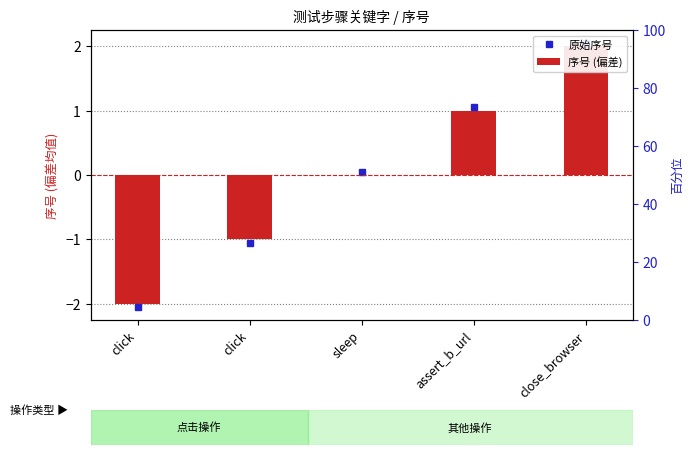

Is it true that the value at click is -4?

False